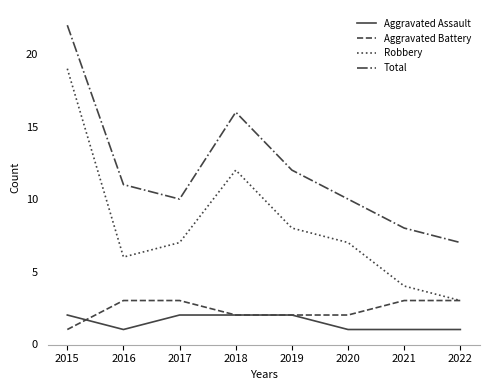

Rank the series at 2020 from highest to lowest value.

Total, Robbery, Aggravated Battery, Aggravated Assault